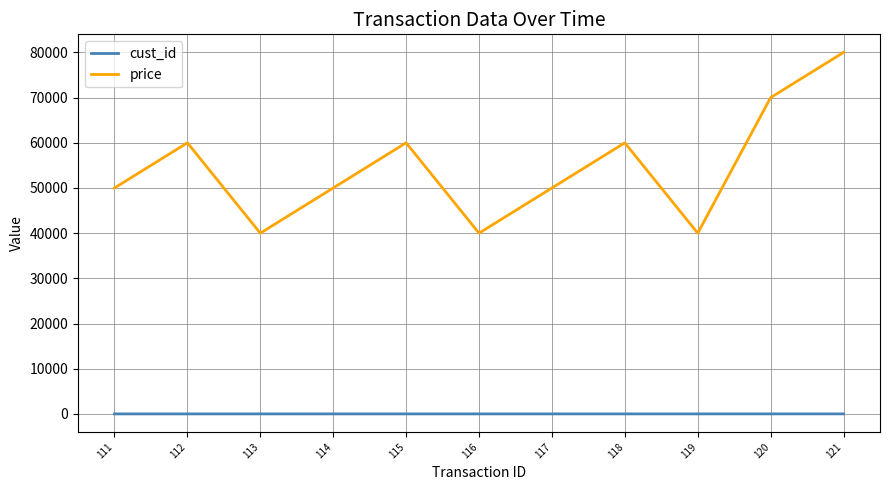

Between 111 and 115, which series saw the biggest shift?

price